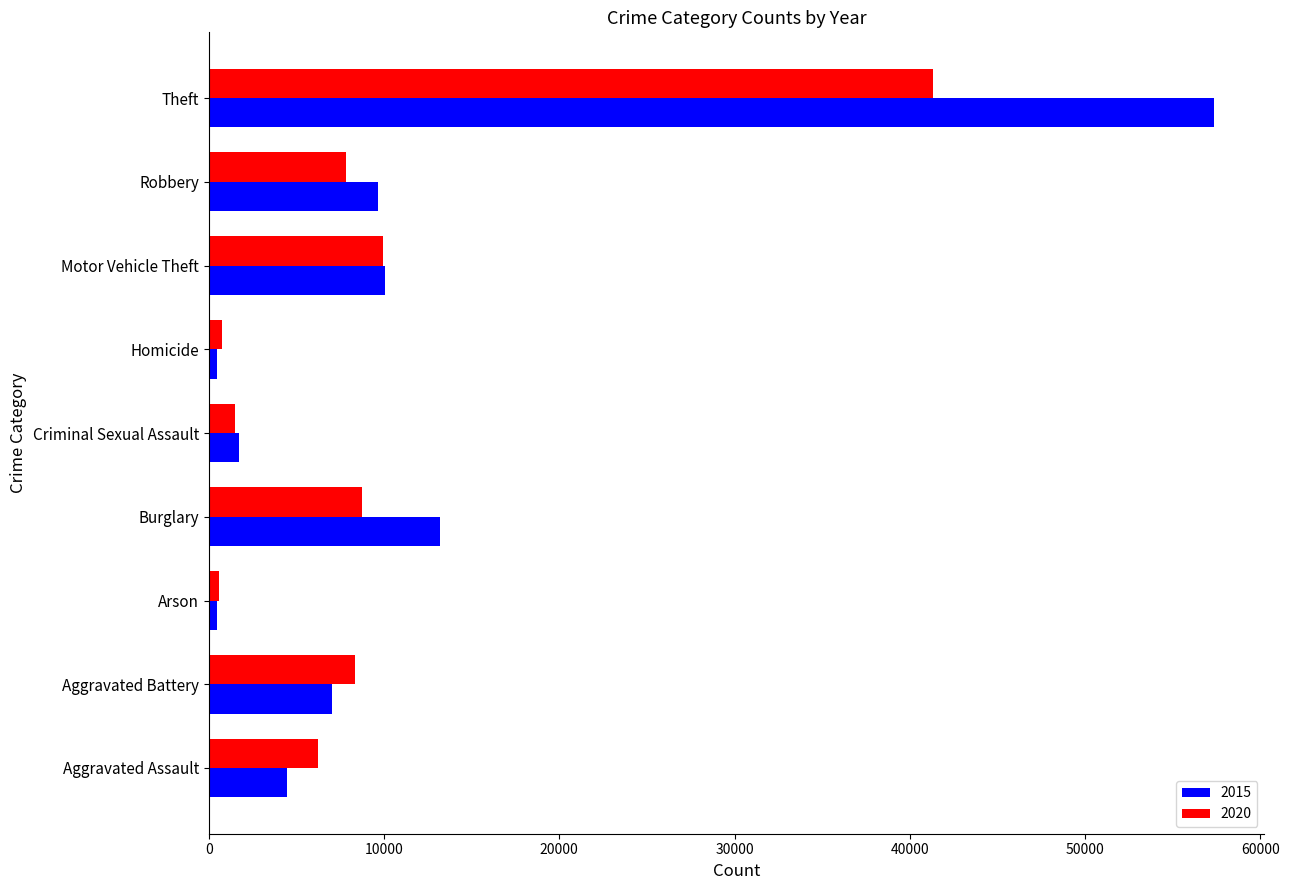

What is the maximum value shown in the chart?

57352